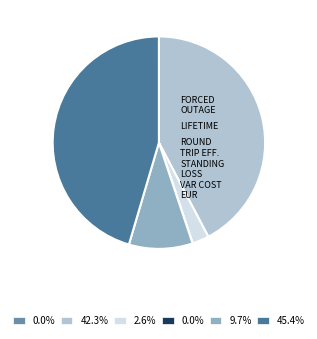

Is there any slice that represents more than half of the pie?

No